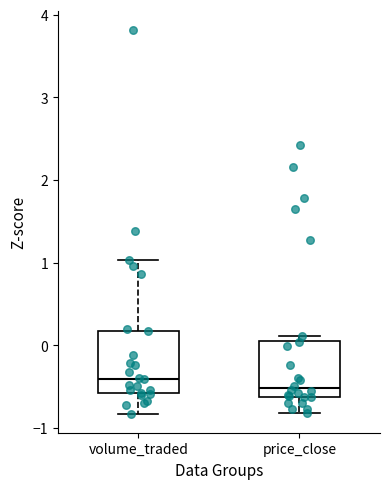

Which box has the highest median line?

volume_traded